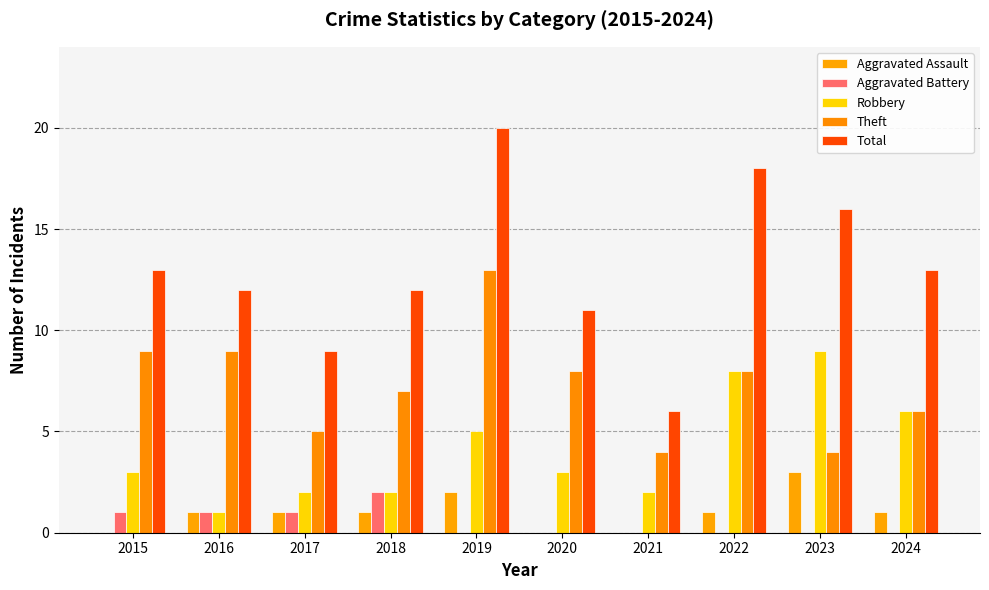

Are the bars horizontal?

No